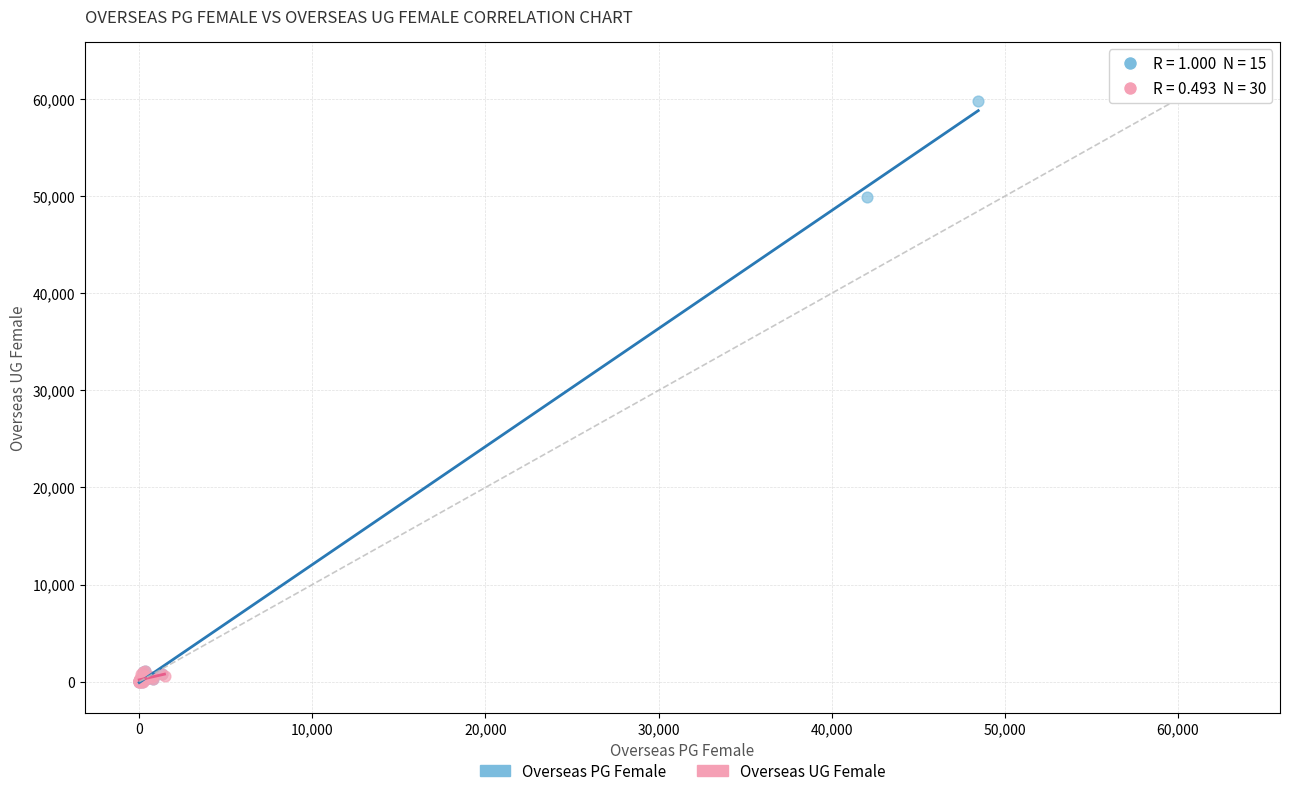

Which series reaches the maximum Y coordinate?

Overseas PG Female